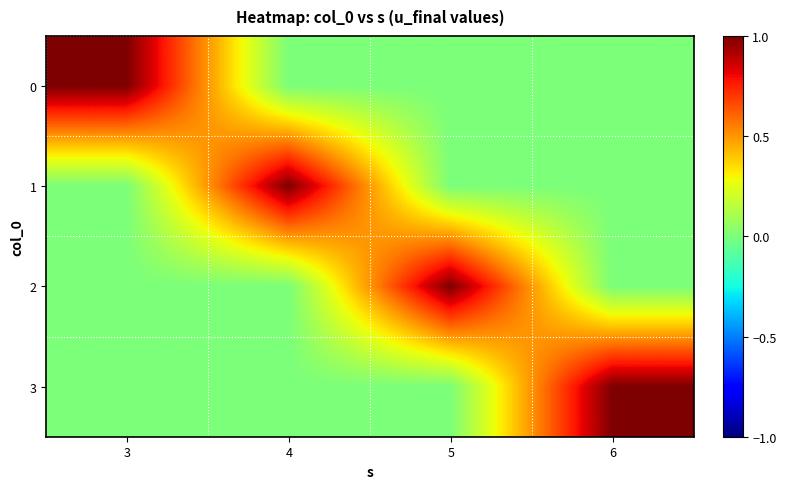

At how many categories does at least one series exceed 0?

4